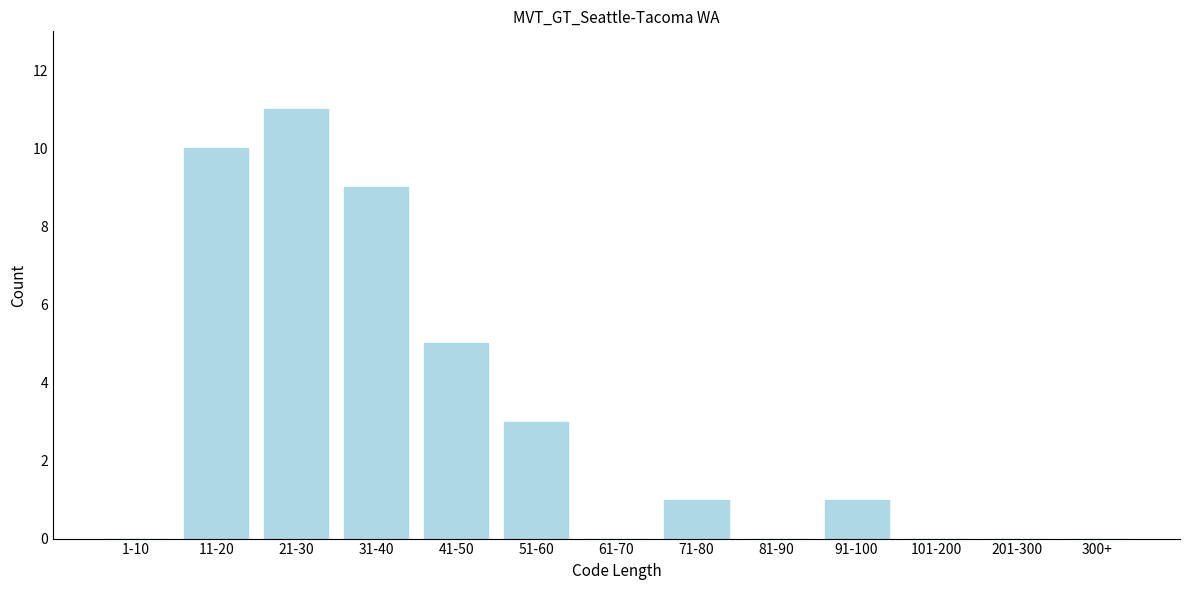

Reading right to left, what are all the values shown in this chart?

300+=0	201-300=0	101-200=0	91-100=1	81-90=0	71-80=1	61-70=0	51-60=3	41-50=5	31-40=9	21-30=11	11-20=10	1-10=0